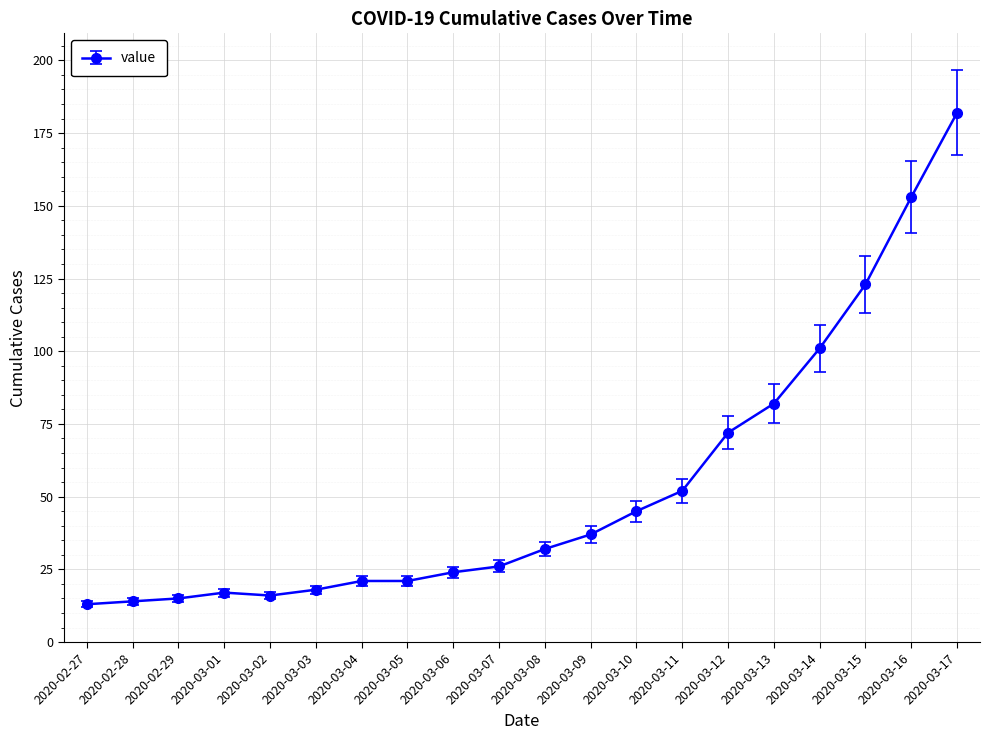

Approximately how many times larger is the value at 2020-03-17 compared to 2020-03-07?

7.0